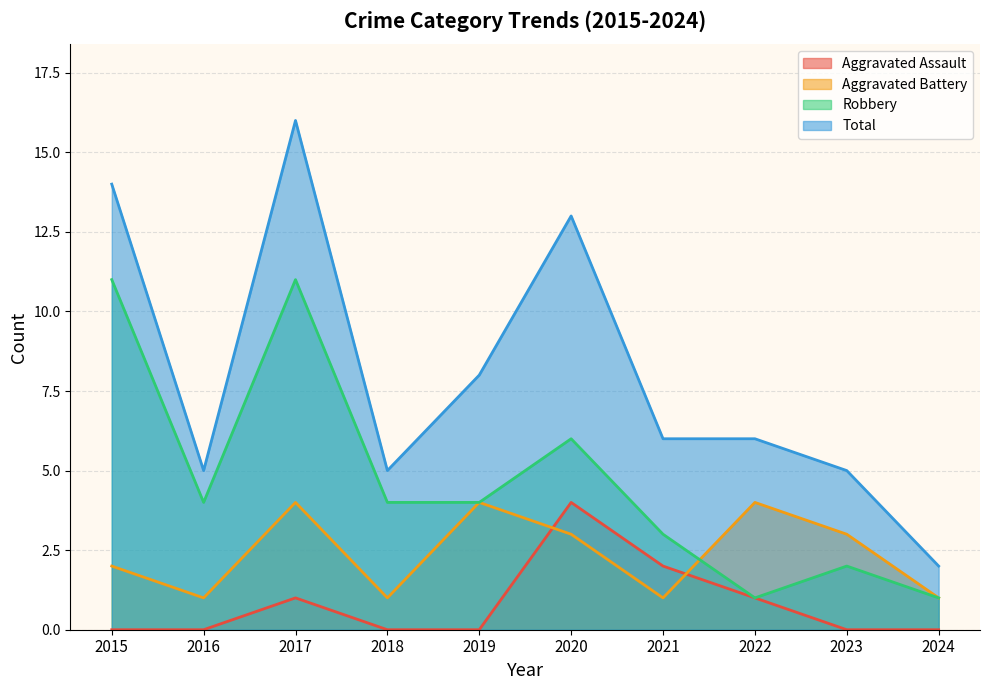

List the series in order of their overall mean, highest first.

Total, Robbery, Aggravated Battery, Aggravated Assault